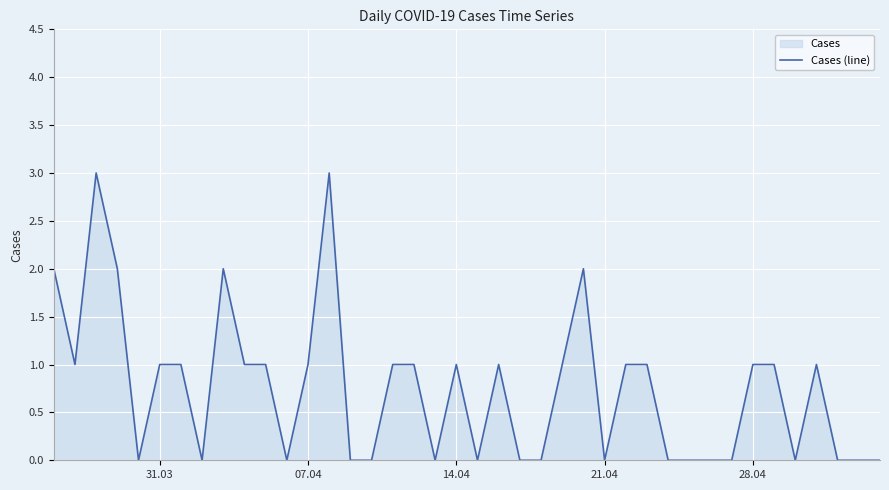

What is the difference between the maximum and minimum values?

3